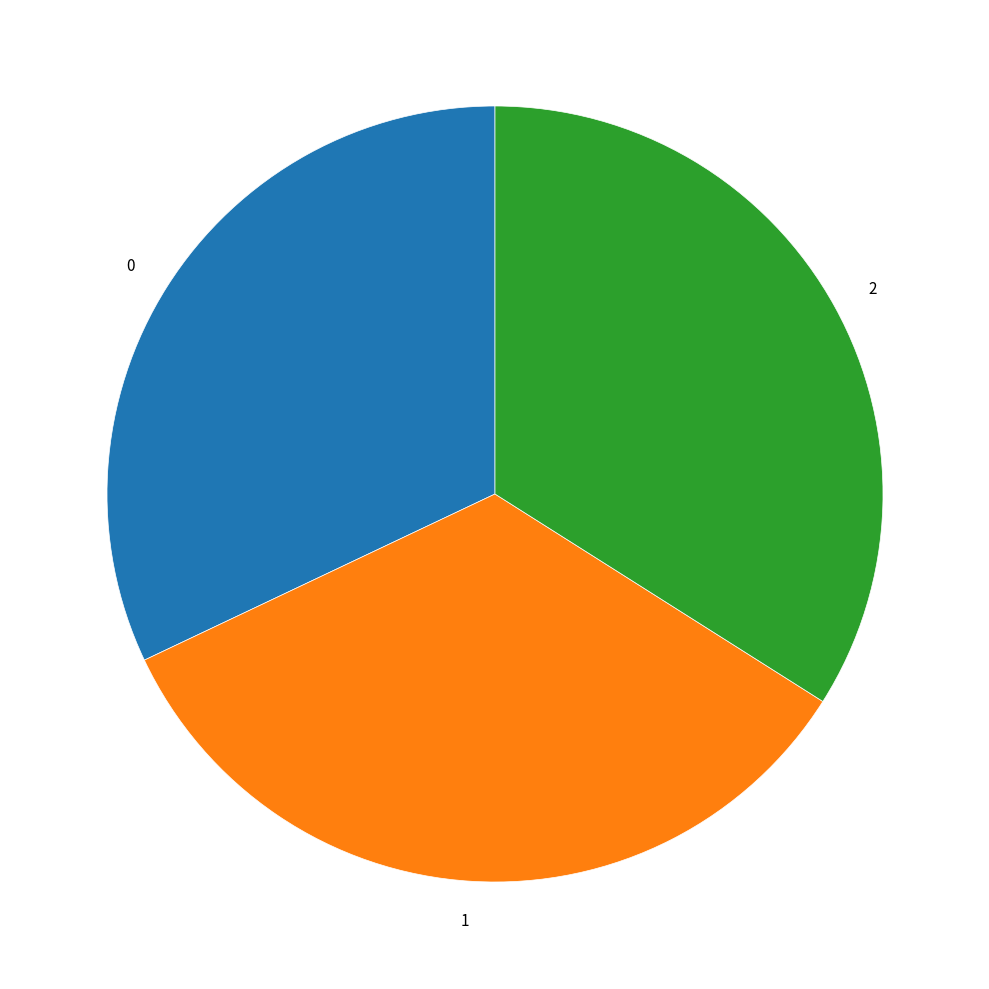

True or false: 1 accounts for 34% of the total.

True